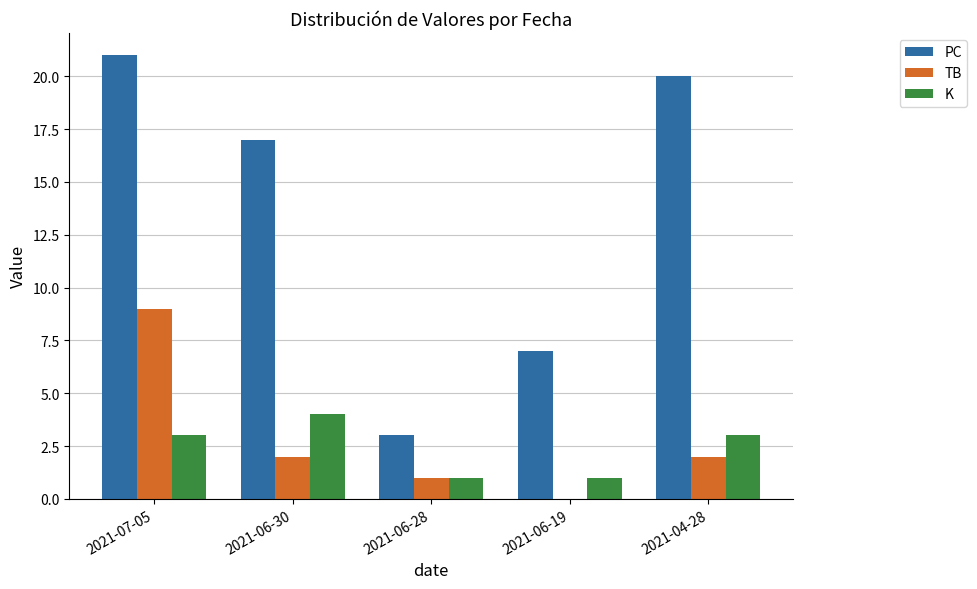

Is it true that K equals 3 at 2021-07-05?

True